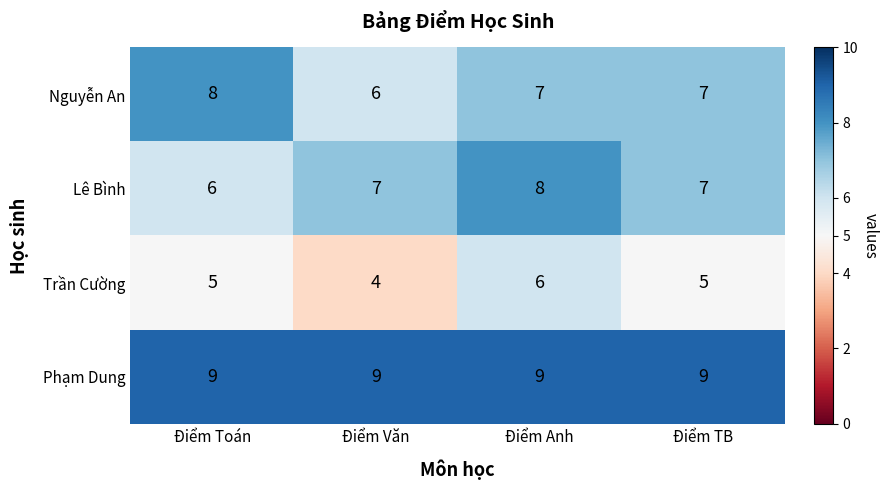

Count the number of categories in the chart.

4